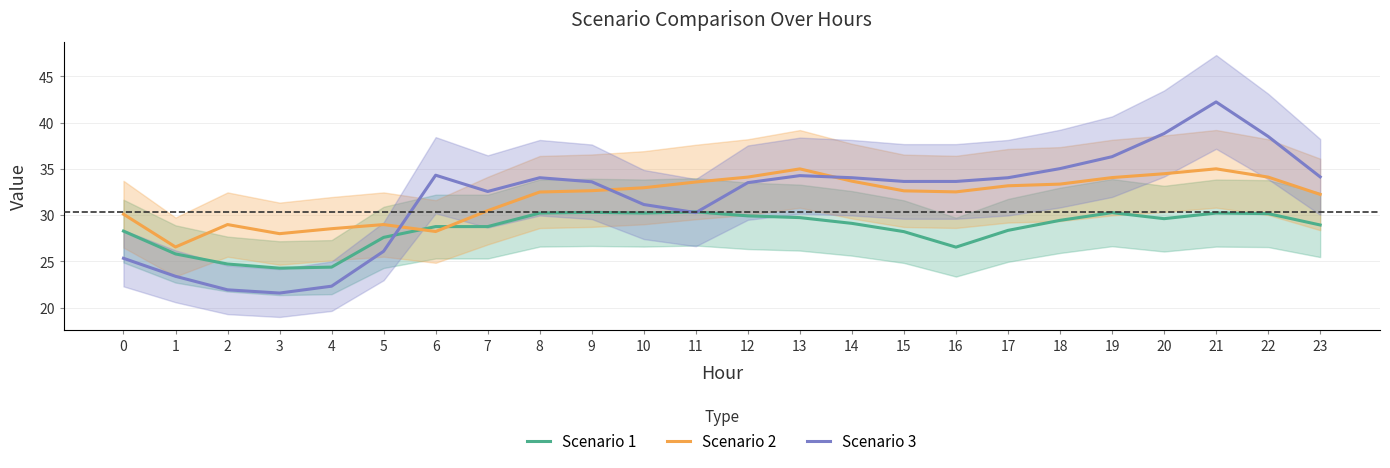

In Scenario 3, how many points are higher than both neighbors (excluding endpoints)?

4